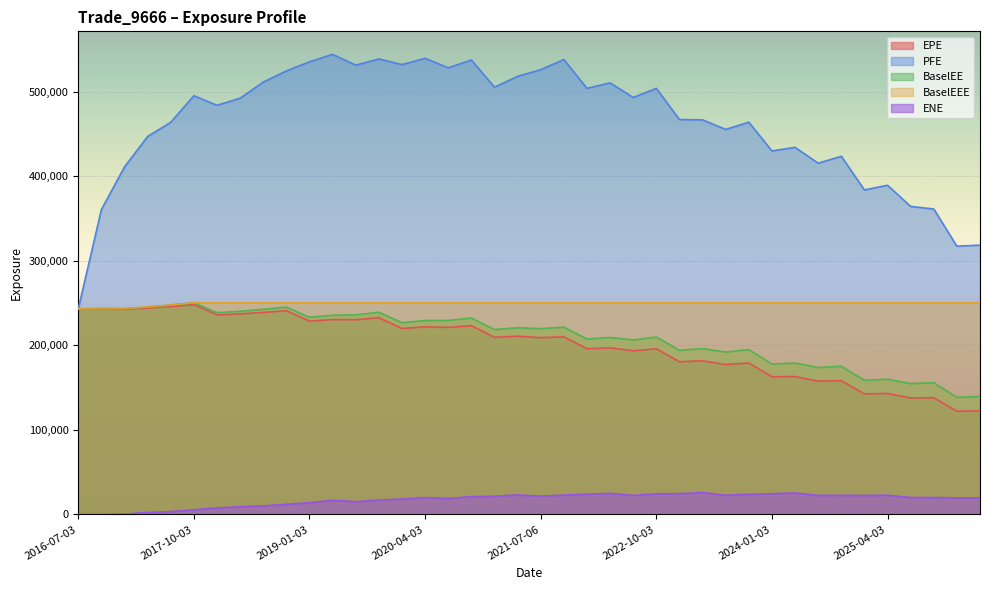

Is the value of ENE at 2018-04-03 greater than the value of EPE at 2017-07-03?

No